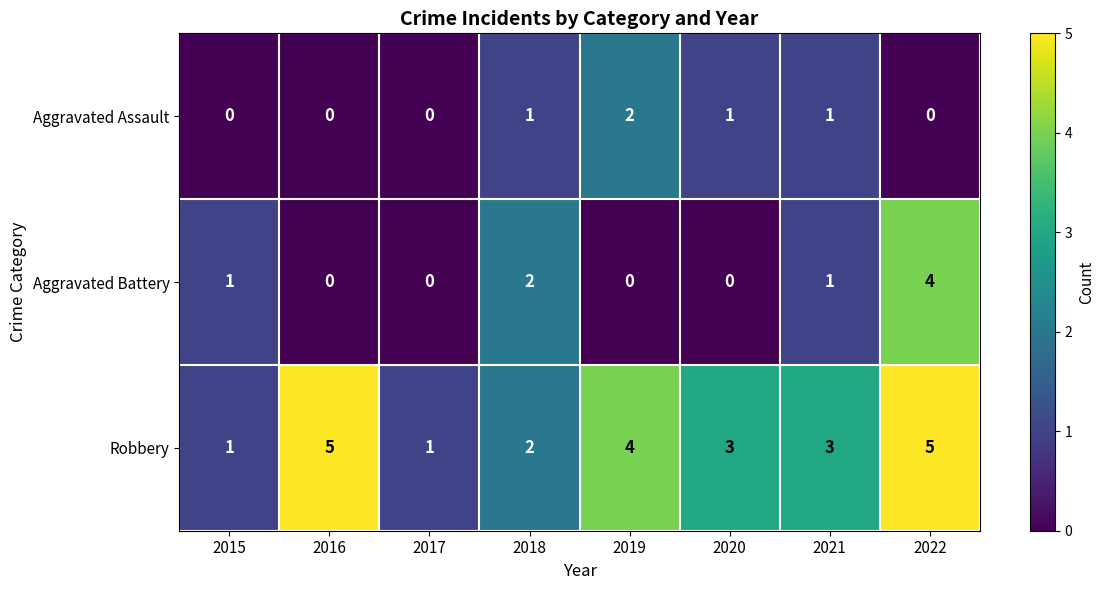

Where is Aggravated Battery nearest to the value 2?

2018